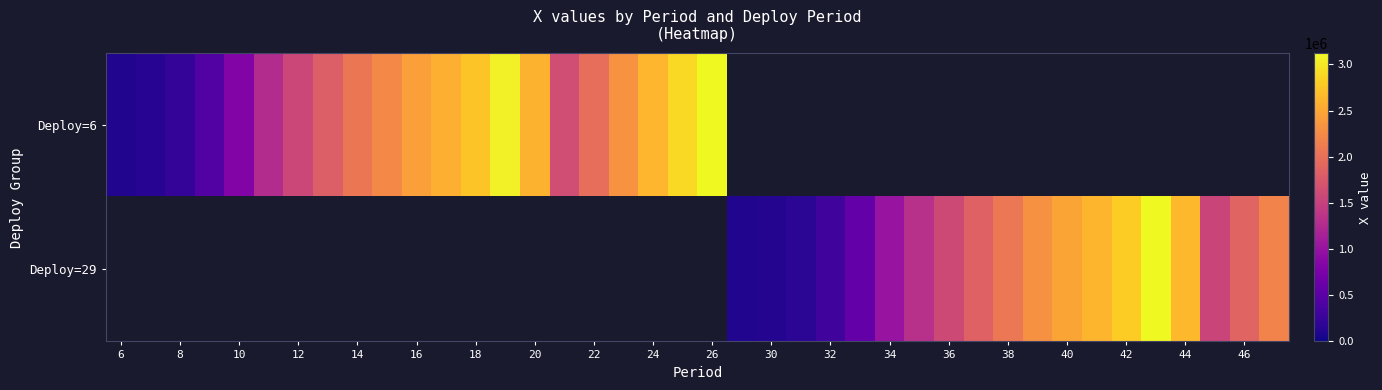

What is the smallest value displayed?

98379.1